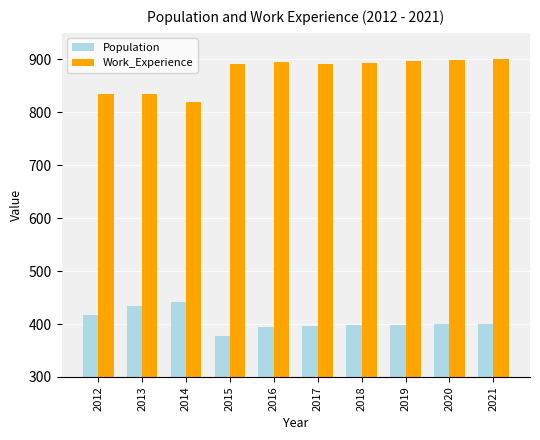

Is the value of Work_Experience at 2016 greater than the value of Population at 2012?

Yes